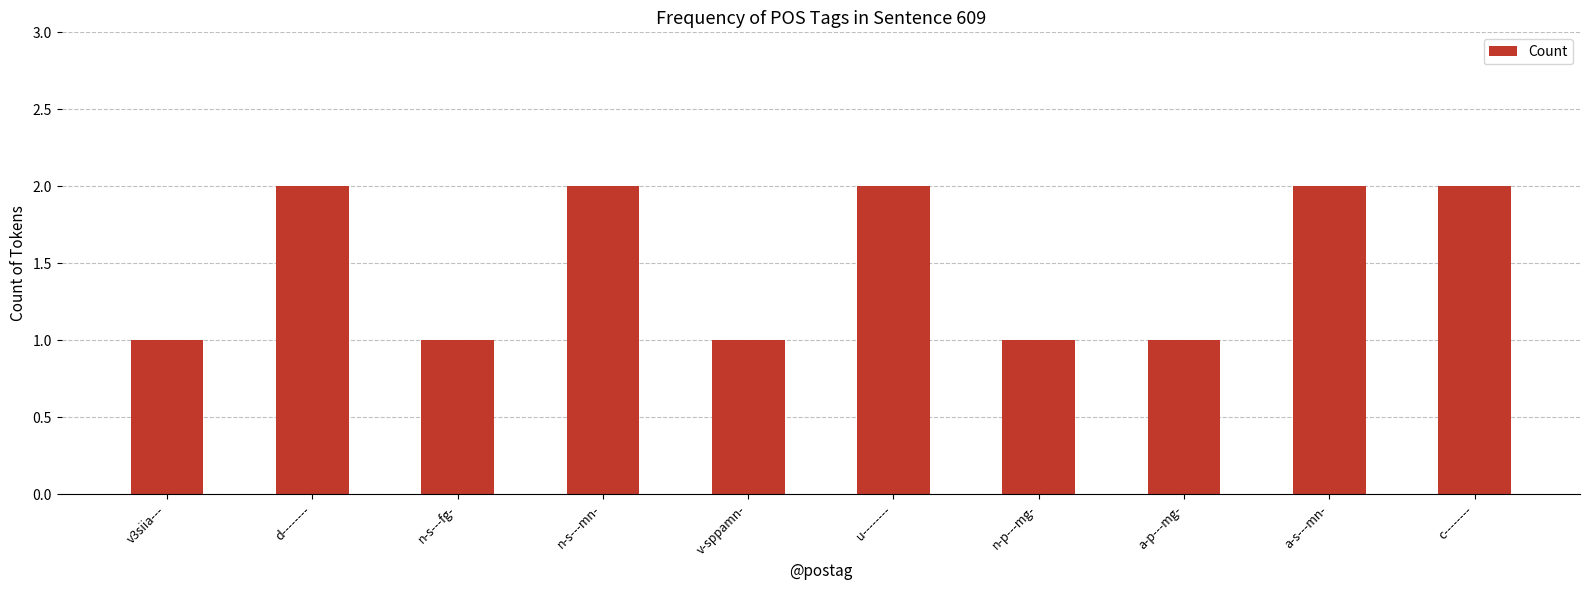

Count the number of categories in the chart.

10